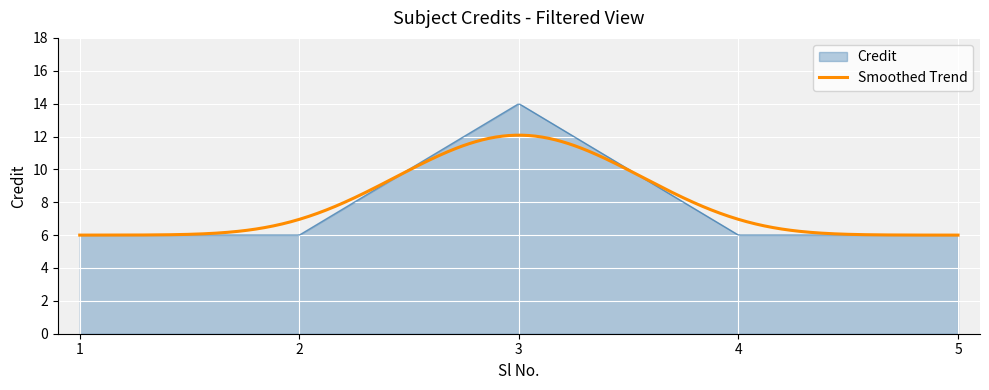

What is the maximum value shown in the chart?

14.0